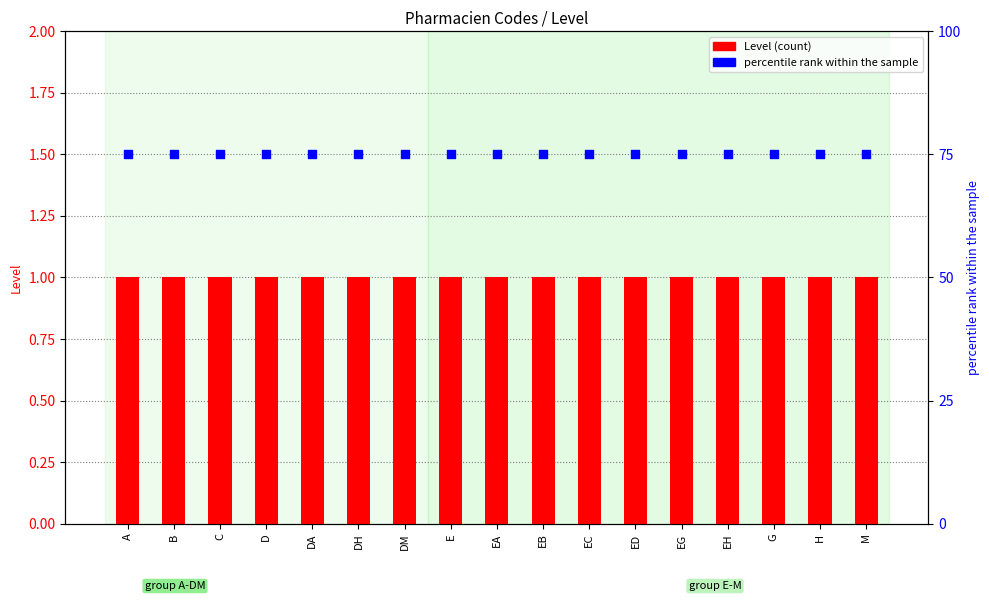

Is the value of Level at EC greater than the value of percentile rank within the sample at B?

No